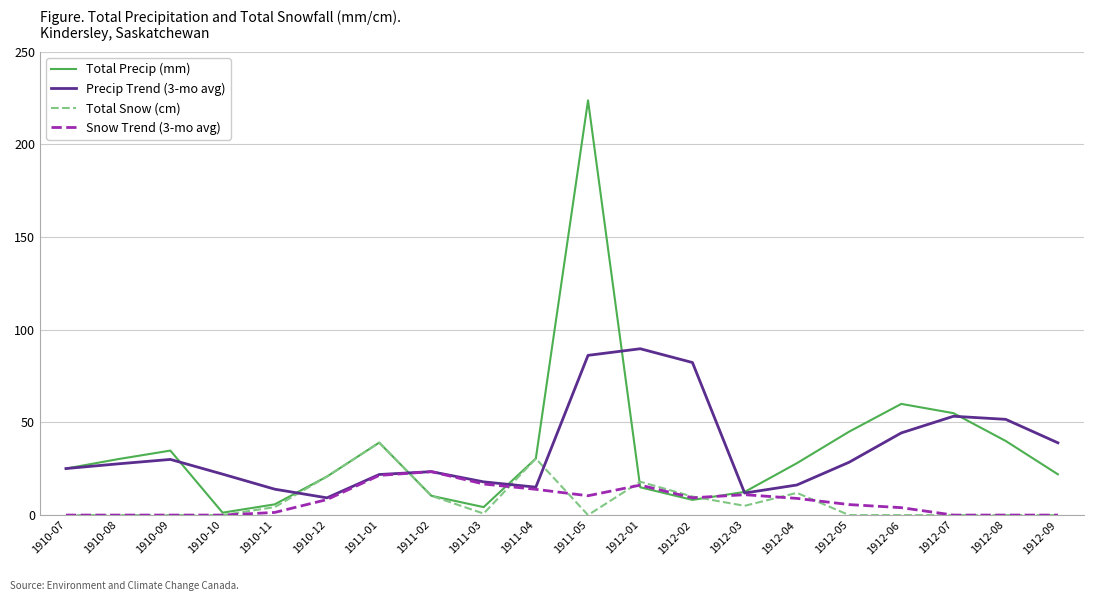

List the series in order of their peak value, highest first.

Total Precip (mm), Precip Trend (3-mo avg), Total Snow (cm), Snow Trend (3-mo avg)